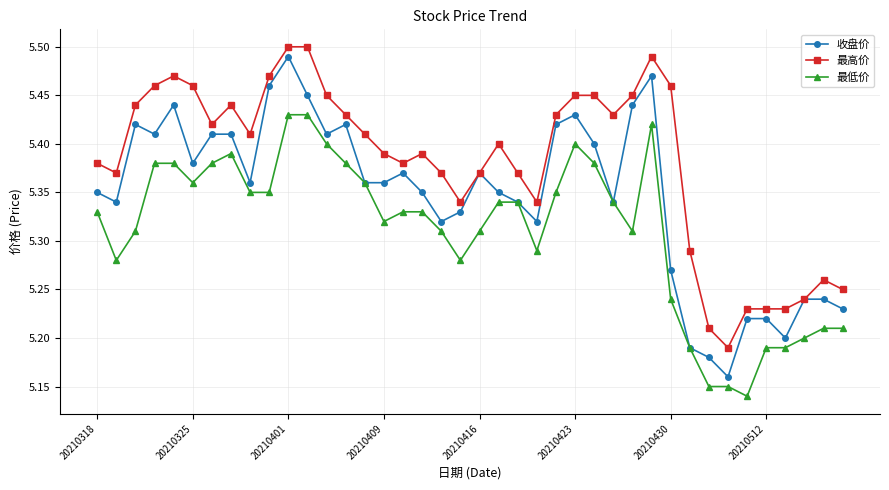

How many 收盘价 values are between 5 and 6?

40